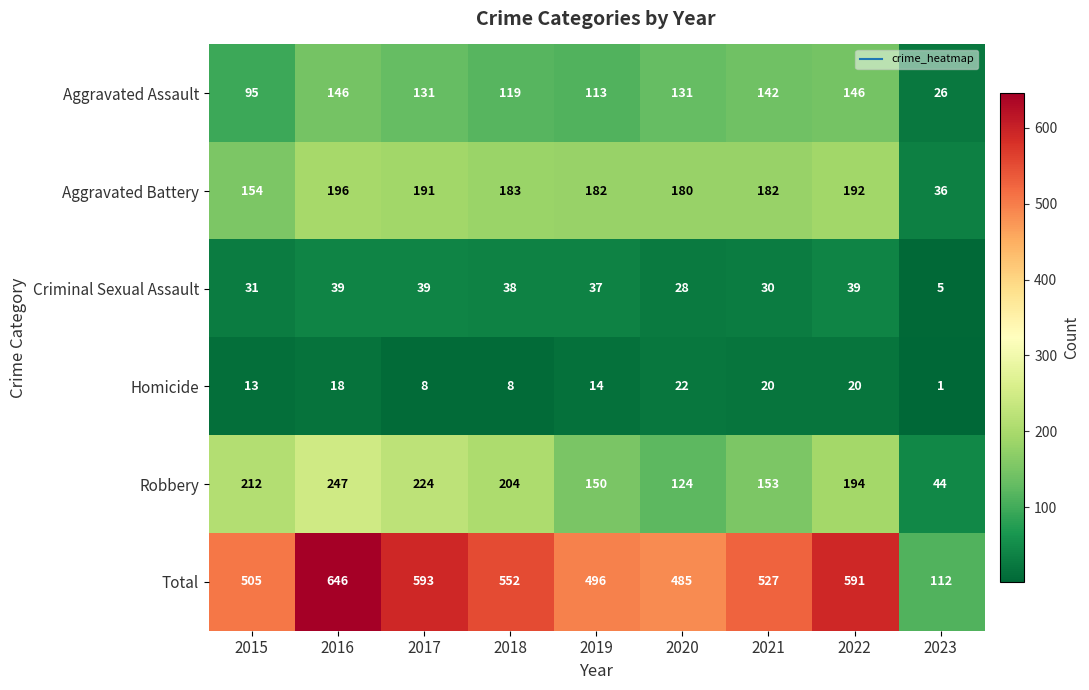

At how many categories does at least one series exceed 78?

9